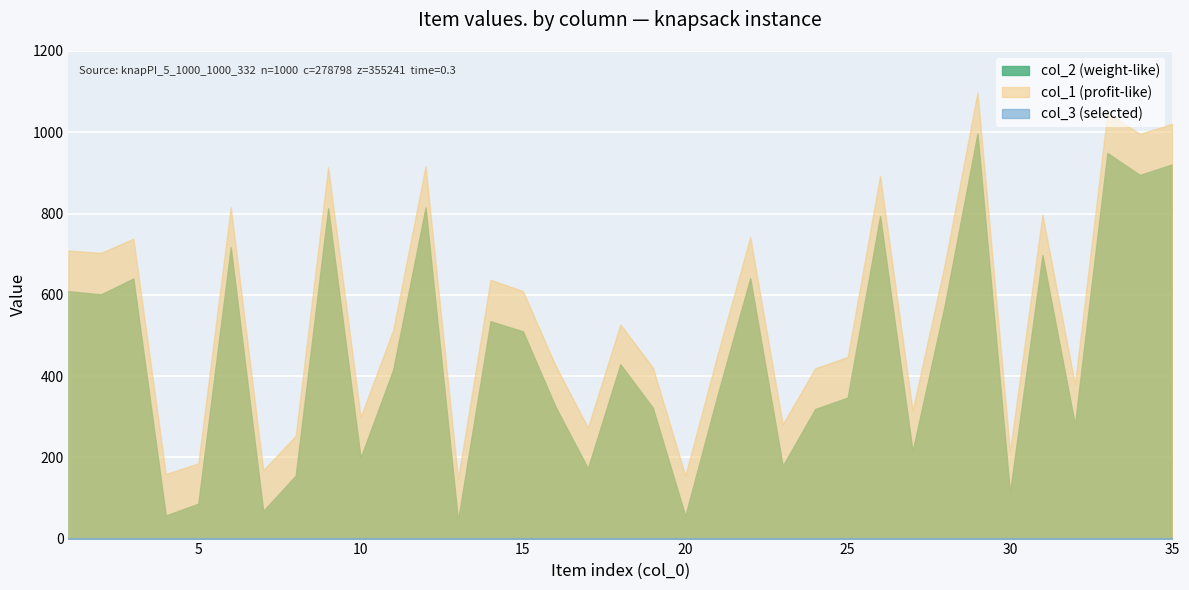

What is the sum of the col_1 values at 32 and 17?

653